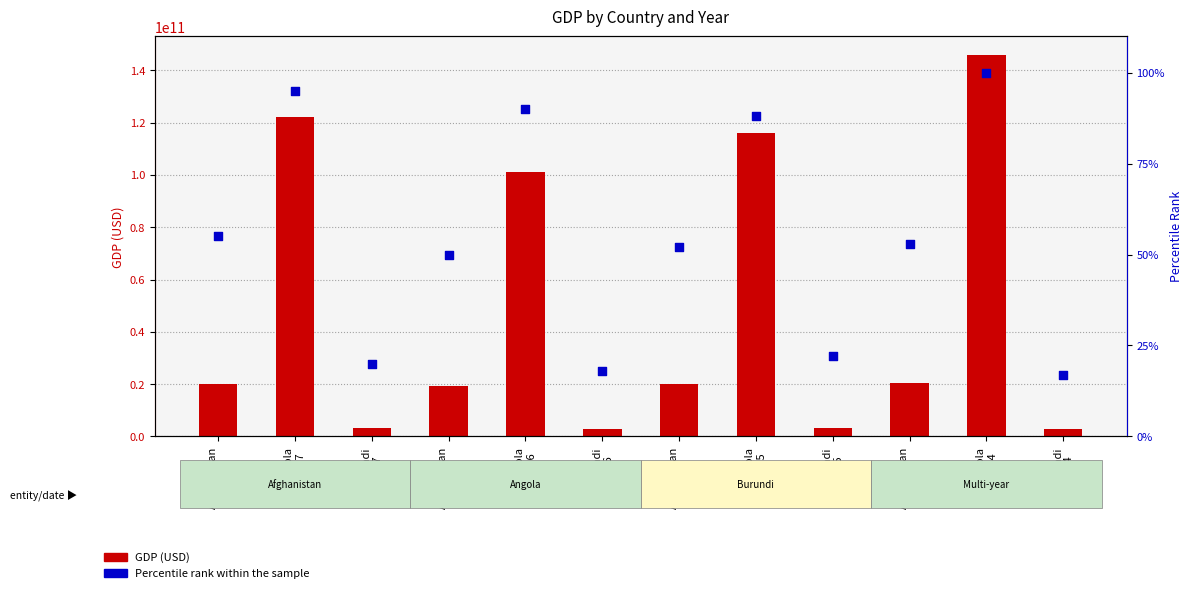

Which series has the largest total across all categories?

GDP (USD)